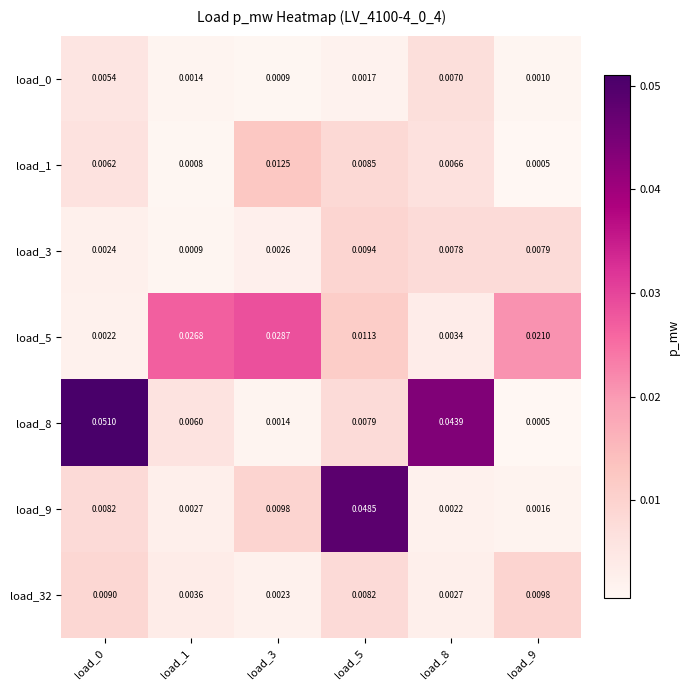

Is the value of load_32 at load_1 greater than the value of load_3 at load_0?

Yes